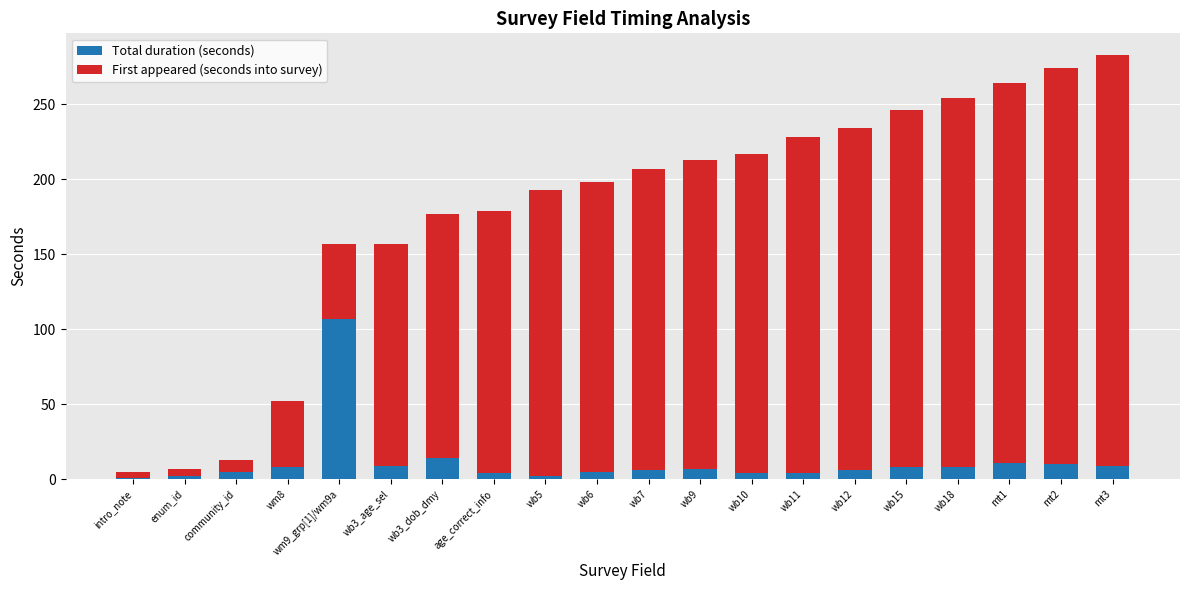

What is the average value of the Total duration (seconds) series?

12